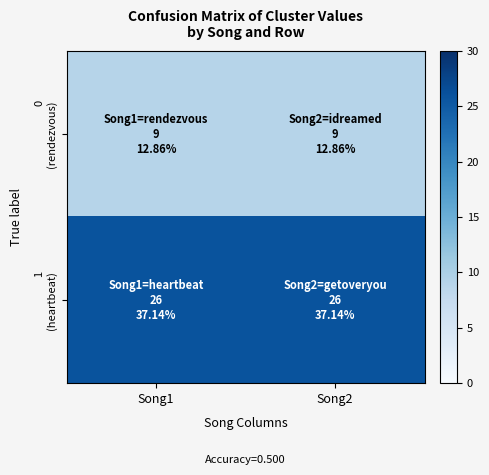

Between Song1 and Song2, which is larger?

Song1